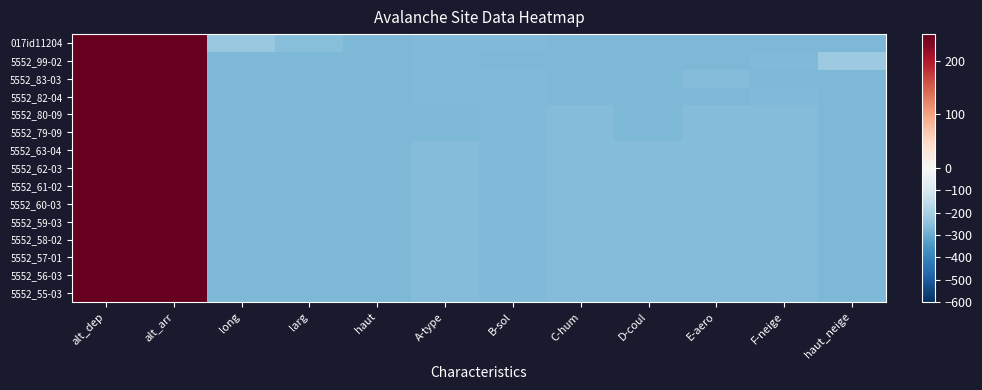

Reading left to right, extract all data points from this chart.

017id11204: alt_dep=1450.6	alt_arr=1060.6	long=-229.4	larg=-254.4	haut=-267.4	A-type=-265.4	B-sol=-265.4	C-hum=-267.4	D-coul=-267.4	E-aero=-267.4	F-neige=-267.4	haut_neige=-269.4
5552_99-02: alt_dep=1430.6	alt_arr=1130.6	long=-269.4	larg=-269.4	haut=-269.4	A-type=-265.4	B-sol=-267.4	C-hum=-268.4	D-coul=-267.4	E-aero=-268.4	F-neige=-264.4	haut_neige=-218.4
5552_83-03: alt_dep=1480.6	alt_arr=1130.6	long=-269.4	larg=-269.4	haut=-269.4	A-type=-265.4	B-sol=-266.4	C-hum=-267.4	D-coul=-267.4	E-aero=-260.4	F-neige=-267.4	haut_neige=-269.4
5552_82-04: alt_dep=1530.6	alt_arr=1130.6	long=-269.4	larg=-269.4	haut=-269.4	A-type=-265.4	B-sol=-265.4	C-hum=-267.4	D-coul=-267.4	E-aero=-267.4	F-neige=-264.4	haut_neige=-269.4
5552_80-09: alt_dep=1530.6	alt_arr=1130.6	long=-269.4	larg=-269.4	haut=-269.4	A-type=-267.4	B-sol=-265.4	C-hum=-260.4	D-coul=-267.4	E-aero=-260.4	F-neige=-260.4	haut_neige=-269.4
5552_79-09: alt_dep=1530.6	alt_arr=1130.6	long=-269.4	larg=-269.4	haut=-269.4	A-type=-267.4	B-sol=-265.4	C-hum=-260.4	D-coul=-267.4	E-aero=-260.4	F-neige=-260.4	haut_neige=-269.4
5552_63-04: alt_dep=1530.6	alt_arr=1130.6	long=-269.4	larg=-269.4	haut=-269.4	A-type=-260.4	B-sol=-265.4	C-hum=-260.4	D-coul=-260.4	E-aero=-260.4	F-neige=-260.4	haut_neige=-269.4
5552_62-03: alt_dep=1530.6	alt_arr=1130.6	long=-269.4	larg=-269.4	haut=-269.4	A-type=-260.4	B-sol=-265.4	C-hum=-260.4	D-coul=-260.4	E-aero=-260.4	F-neige=-260.4	haut_neige=-269.4
5552_61-02: alt_dep=1530.6	alt_arr=1130.6	long=-269.4	larg=-269.4	haut=-269.4	A-type=-260.4	B-sol=-265.4	C-hum=-260.4	D-coul=-260.4	E-aero=-260.4	F-neige=-260.4	haut_neige=-269.4
5552_60-03: alt_dep=1530.6	alt_arr=1130.6	long=-269.4	larg=-269.4	haut=-269.4	A-type=-260.4	B-sol=-265.4	C-hum=-260.4	D-coul=-260.4	E-aero=-260.4	F-neige=-260.4	haut_neige=-269.4
5552_59-03: alt_dep=1530.6	alt_arr=1180.6	long=-269.4	larg=-269.4	haut=-269.4	A-type=-260.4	B-sol=-265.4	C-hum=-260.4	D-coul=-260.4	E-aero=-260.4	F-neige=-260.4	haut_neige=-269.4
5552_58-02: alt_dep=1530.6	alt_arr=1130.6	long=-269.4	larg=-269.4	haut=-269.4	A-type=-260.4	B-sol=-265.4	C-hum=-260.4	D-coul=-260.4	E-aero=-260.4	F-neige=-260.4	haut_neige=-269.4
5552_57-01: alt_dep=1530.6	alt_arr=1130.6	long=-269.4	larg=-269.4	haut=-269.4	A-type=-260.4	B-sol=-265.4	C-hum=-260.4	D-coul=-260.4	E-aero=-260.4	F-neige=-260.4	haut_neige=-269.4
5552_56-03: alt_dep=1530.6	alt_arr=1180.6	long=-269.4	larg=-269.4	haut=-269.4	A-type=-260.4	B-sol=-265.4	C-hum=-260.4	D-coul=-260.4	E-aero=-260.4	F-neige=-260.4	haut_neige=-269.4
5552_55-03: alt_dep=1530.6	alt_arr=1130.6	long=-269.4	larg=-269.4	haut=-269.4	A-type=-260.4	B-sol=-265.4	C-hum=-260.4	D-coul=-260.4	E-aero=-260.4	F-neige=-260.4	haut_neige=-269.4